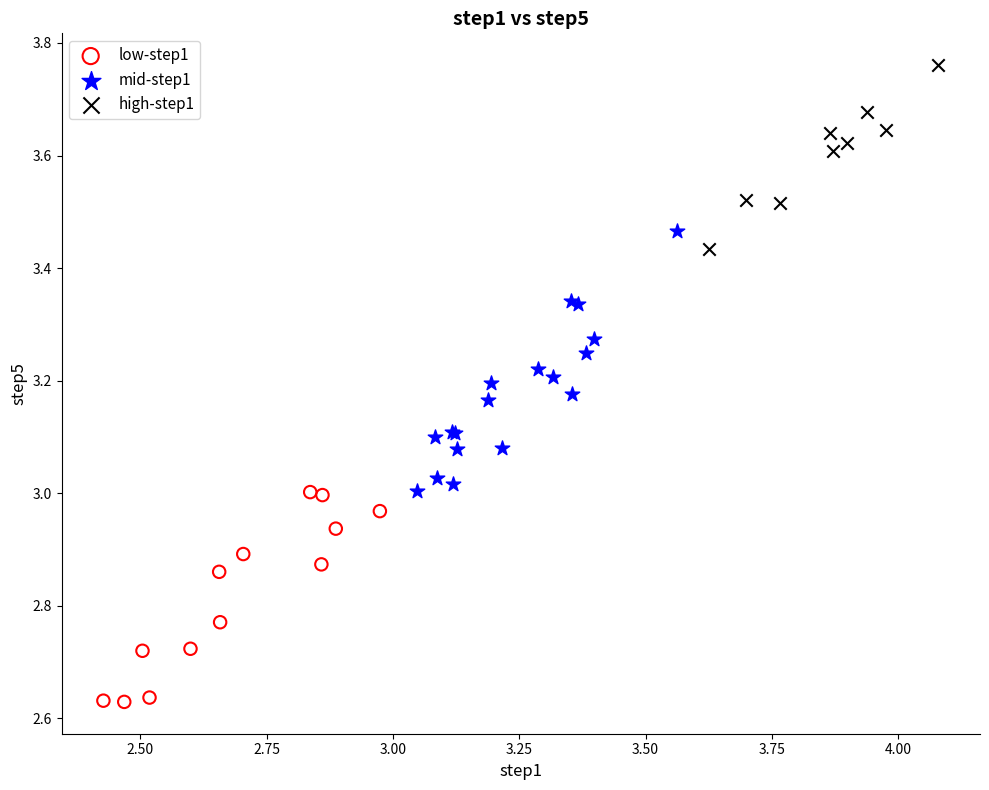

Which series reaches the minimum Y coordinate?

low-step1